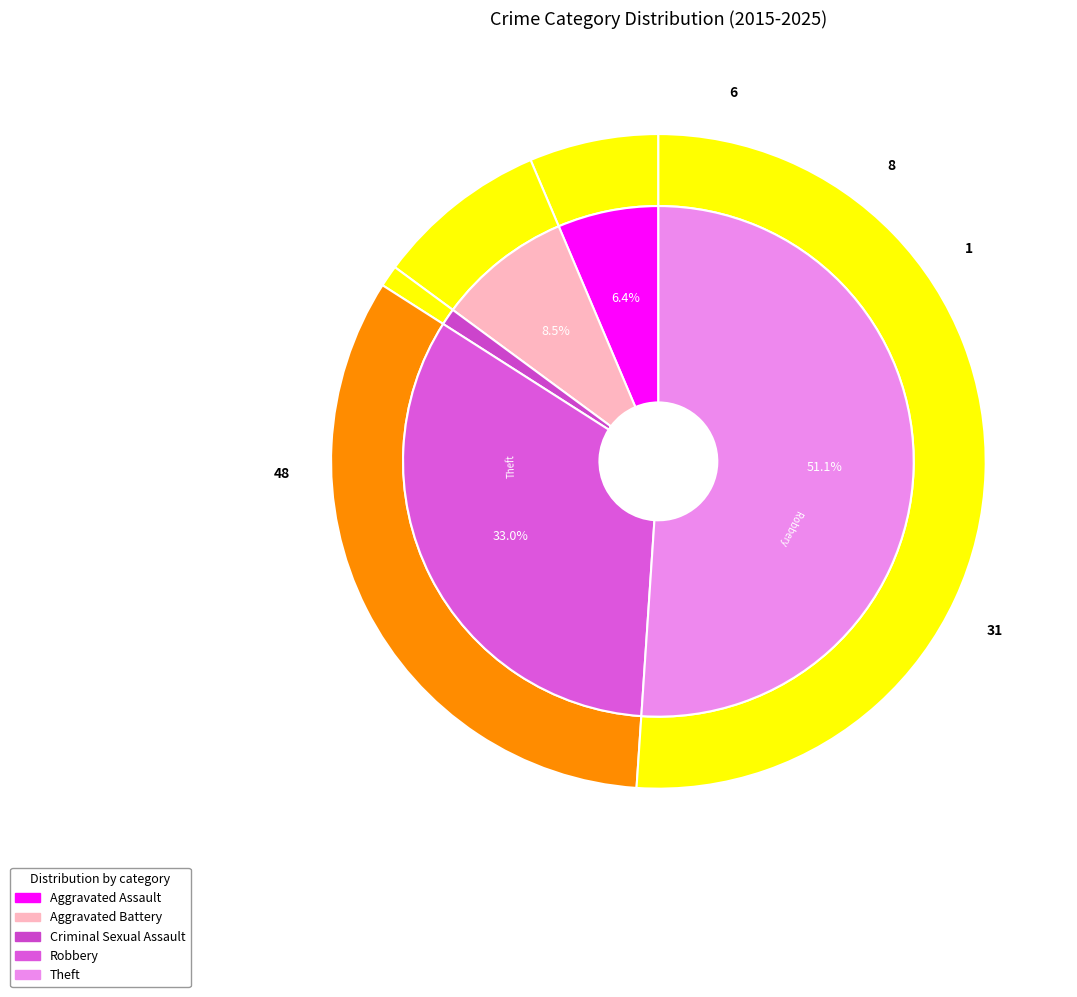

What is the change in value from Aggravated Assault to Criminal Sexual Assault?

-5